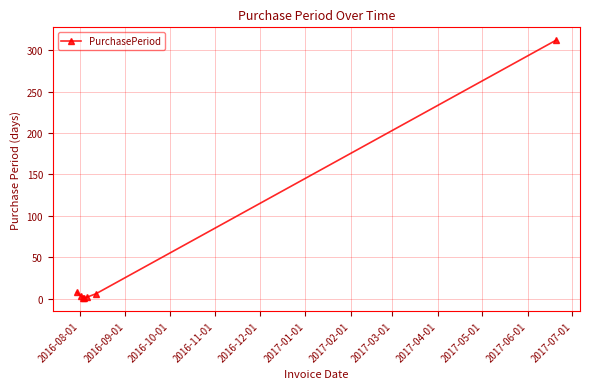

True or false: there are more than 2 points higher than both neighbors.

False